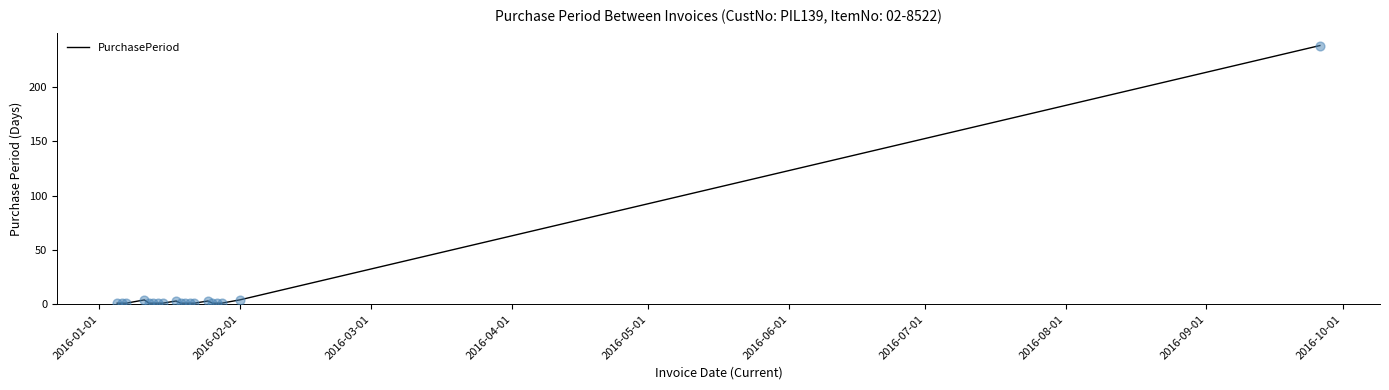

What is the maximum value shown in the chart?

238